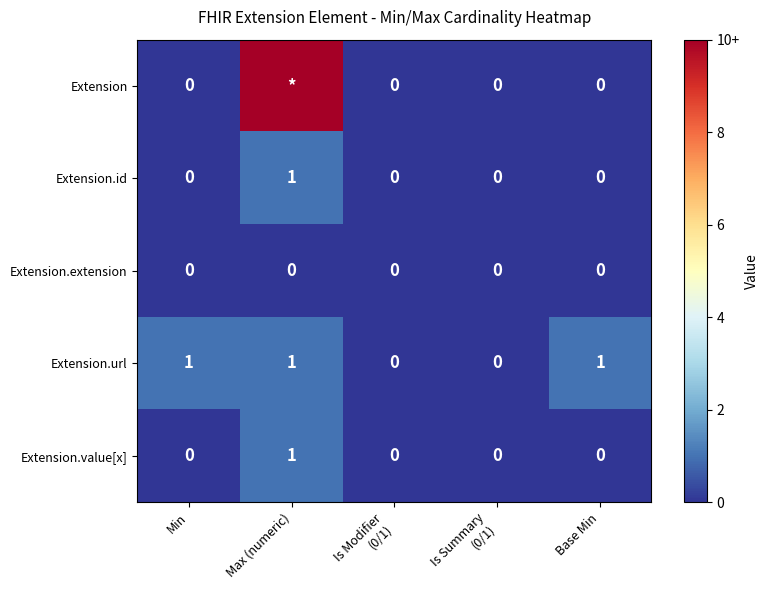

How many Extension.id values are between 0 and 1?

5